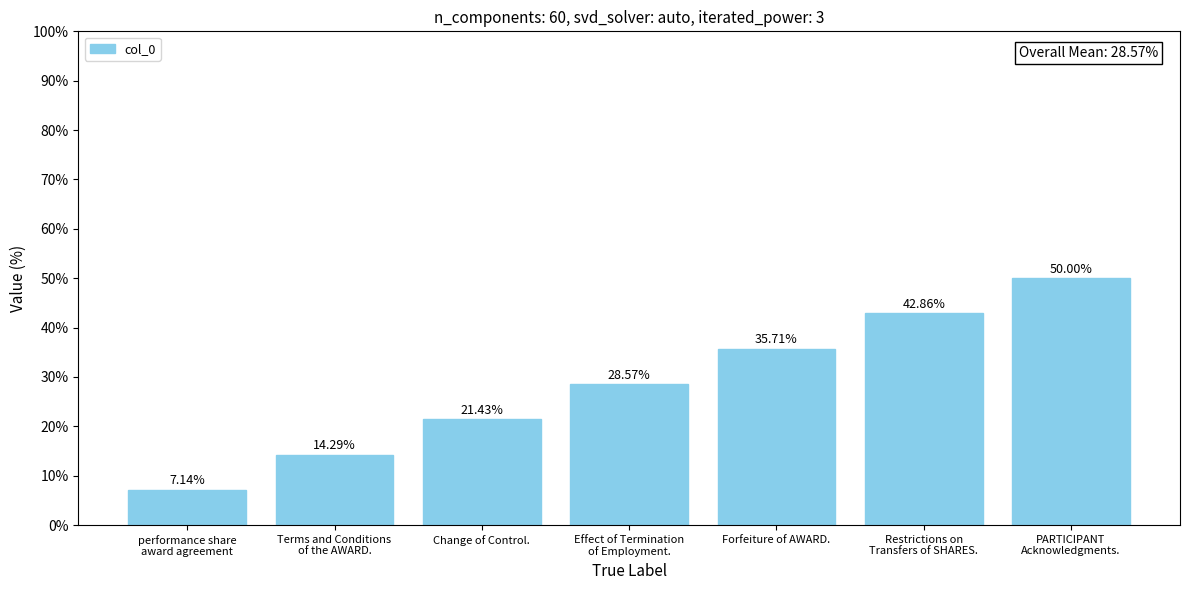

What is the label of the 3rd bar from the left?

Change of Control.